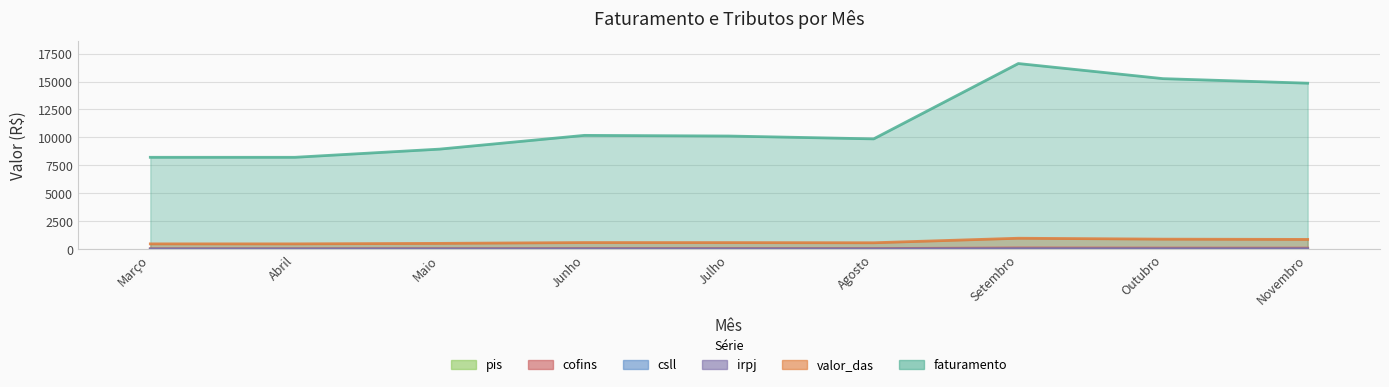

True or false: pis and cofins intersect in this chart.

False